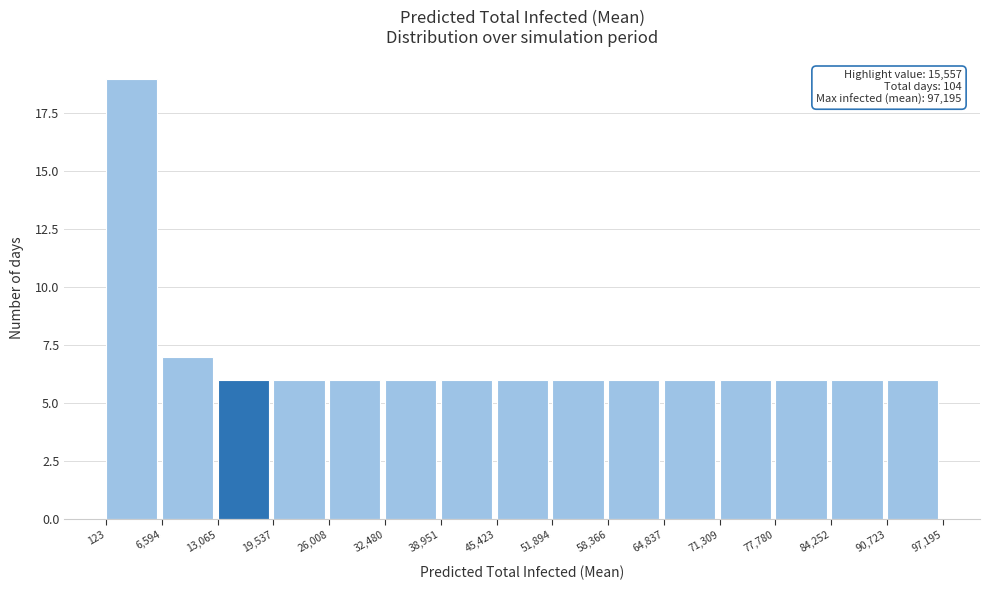

Over which range of the x-axis is the bar tallest?

123 to 6,594